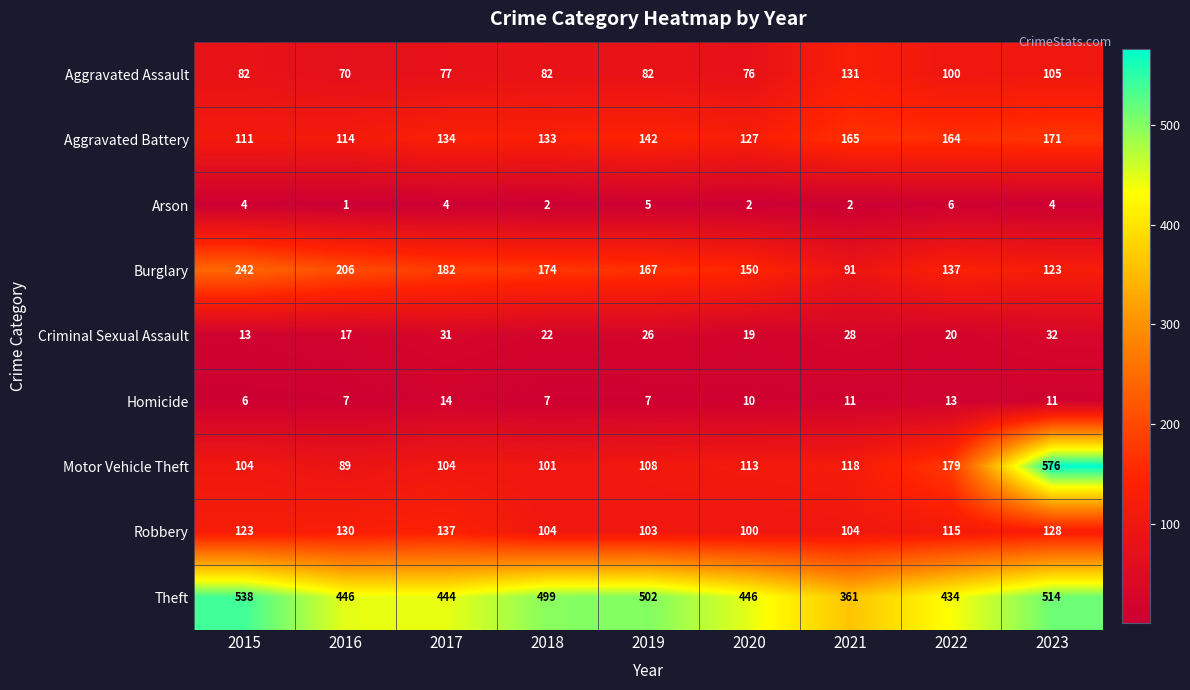

Which category has the lowest value in the Robbery series?

2020